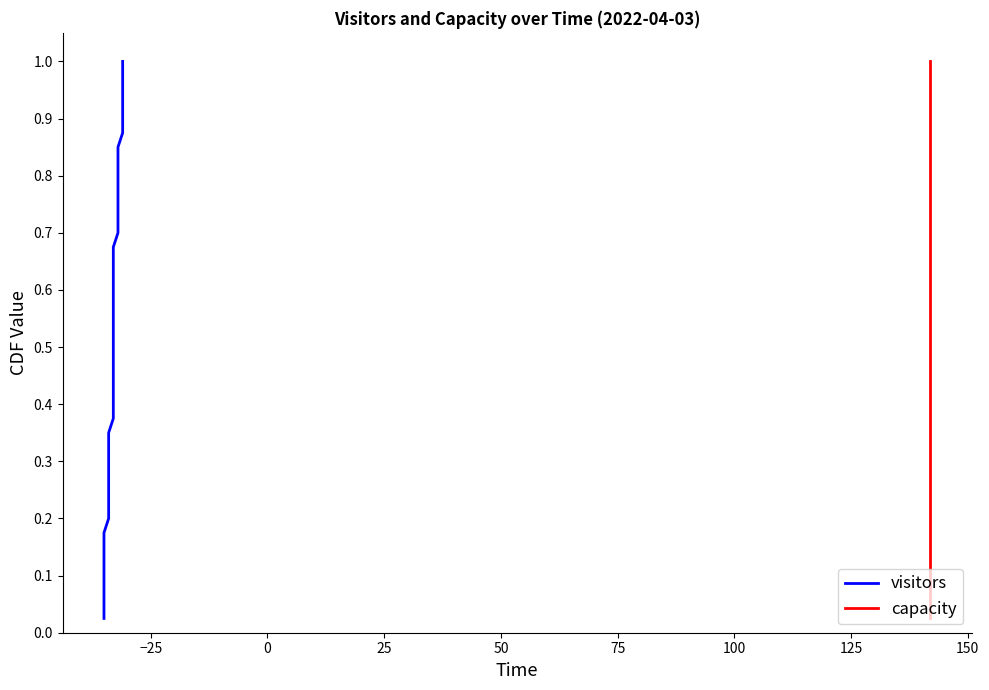

List the series in order of their peak value, lowest first.

visitors, capacity